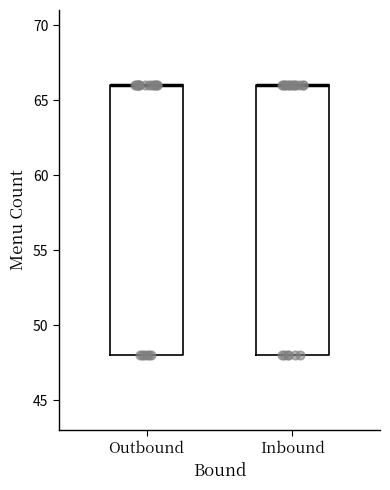

Where is the lower edge of the box for Outbound on the y-axis? The values are not printed on the chart, so give them approximately, as read against the axis.

48